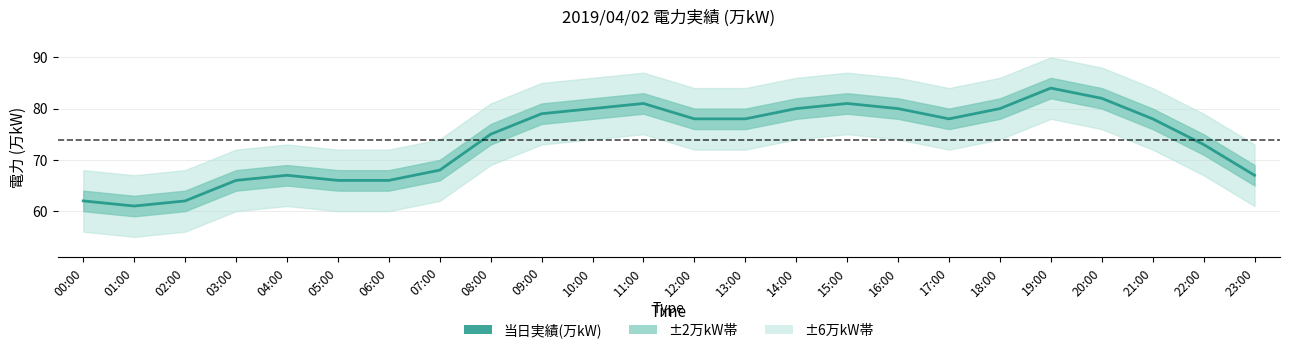

Does the chart display data point markers on the line(s)?

No